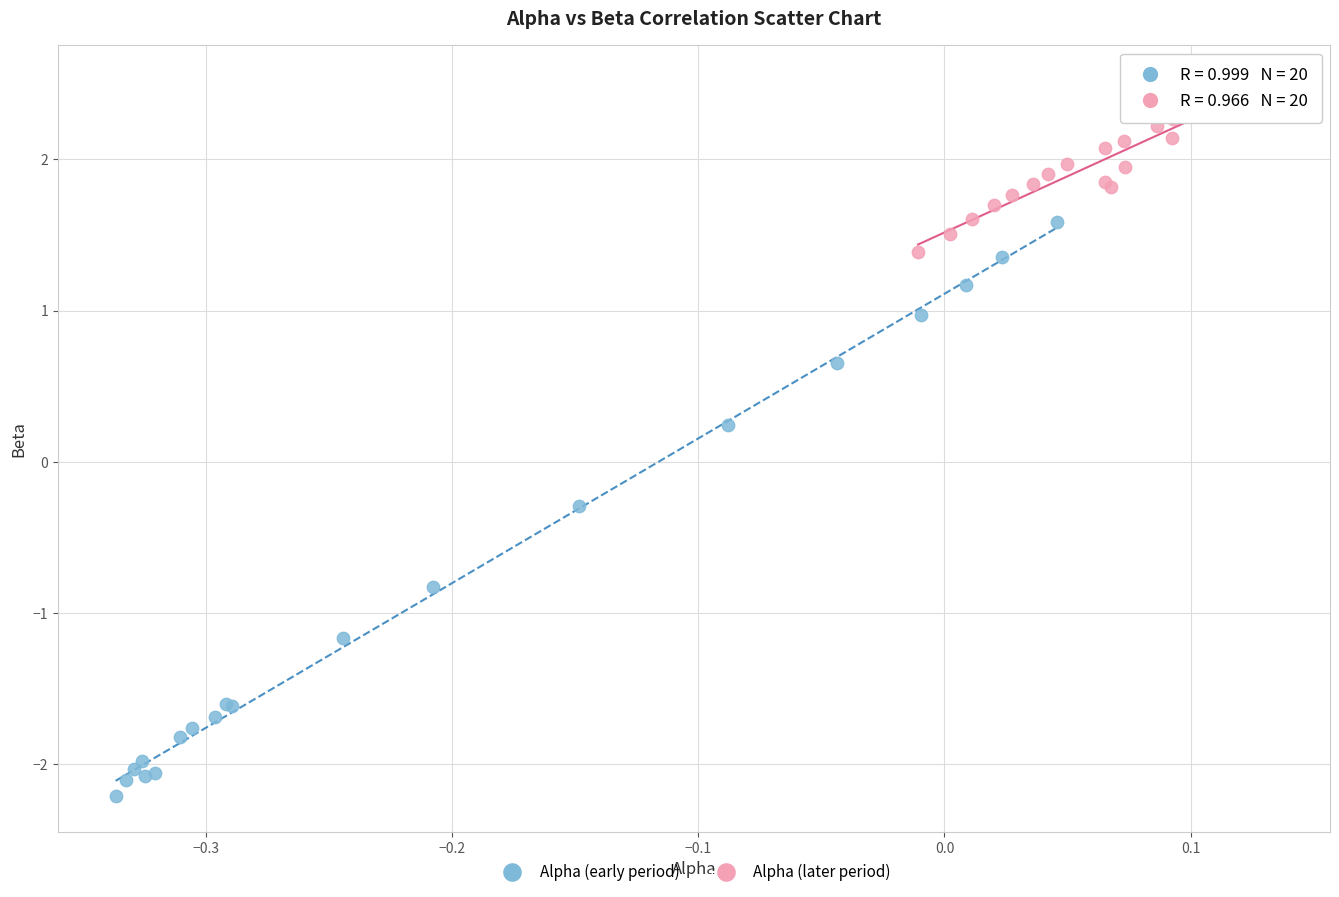

Which series contains the lowest Y value?

Alpha (early period)